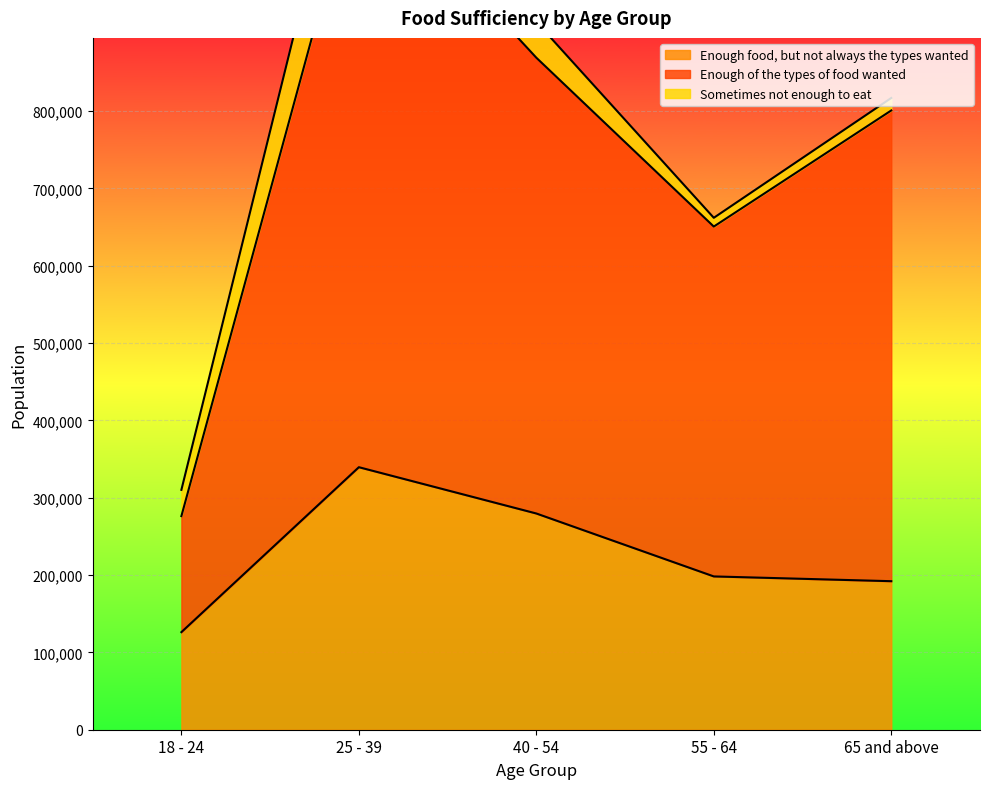

Where is Enough food, but not always the types wanted nearest to the value 232802?

55 - 64